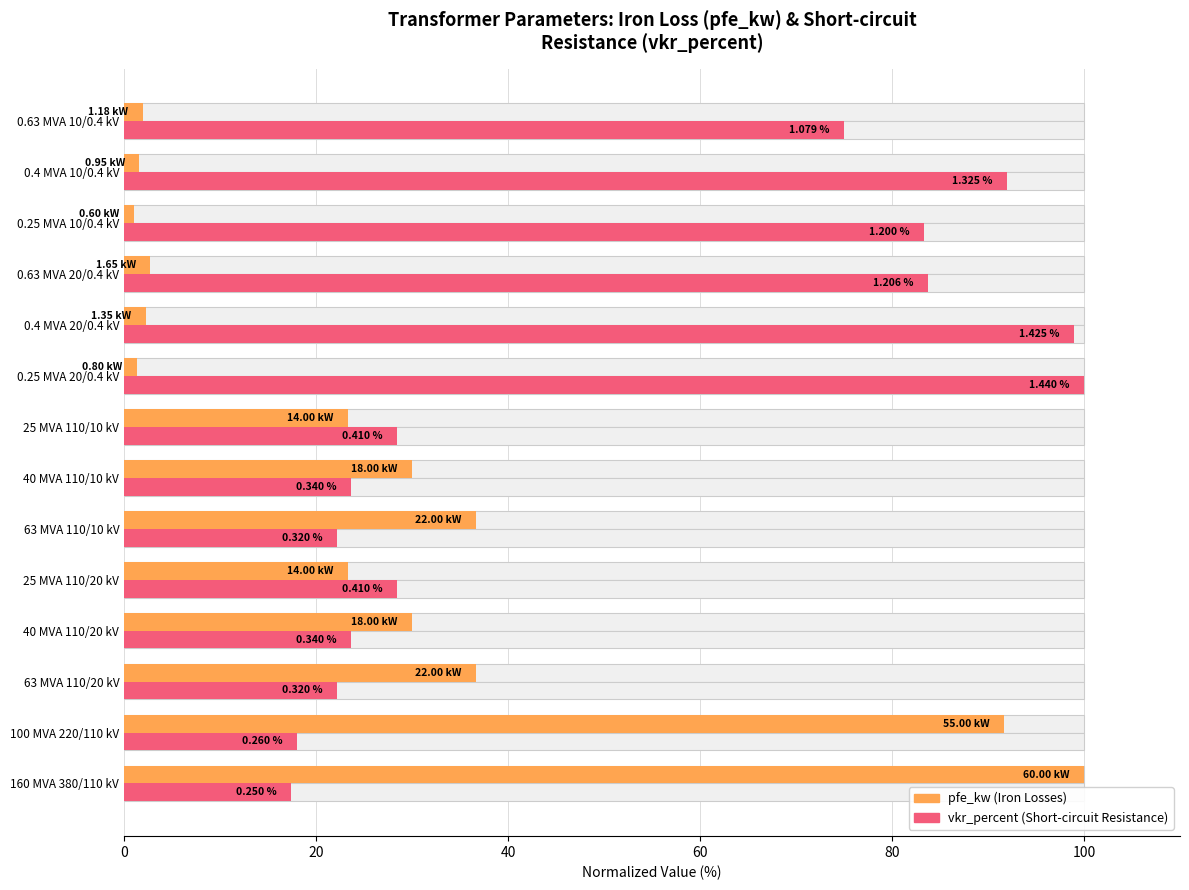

The pfe_kw series shows 1.1 at 10. True or false?

False